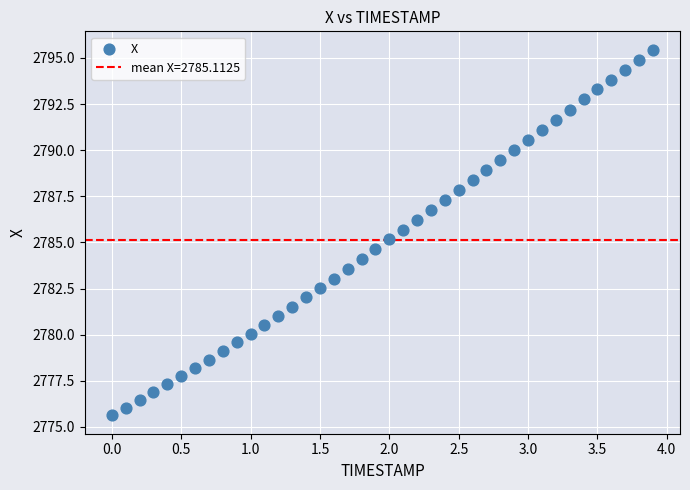

What is the range of Y values (max minus min)?

19.8